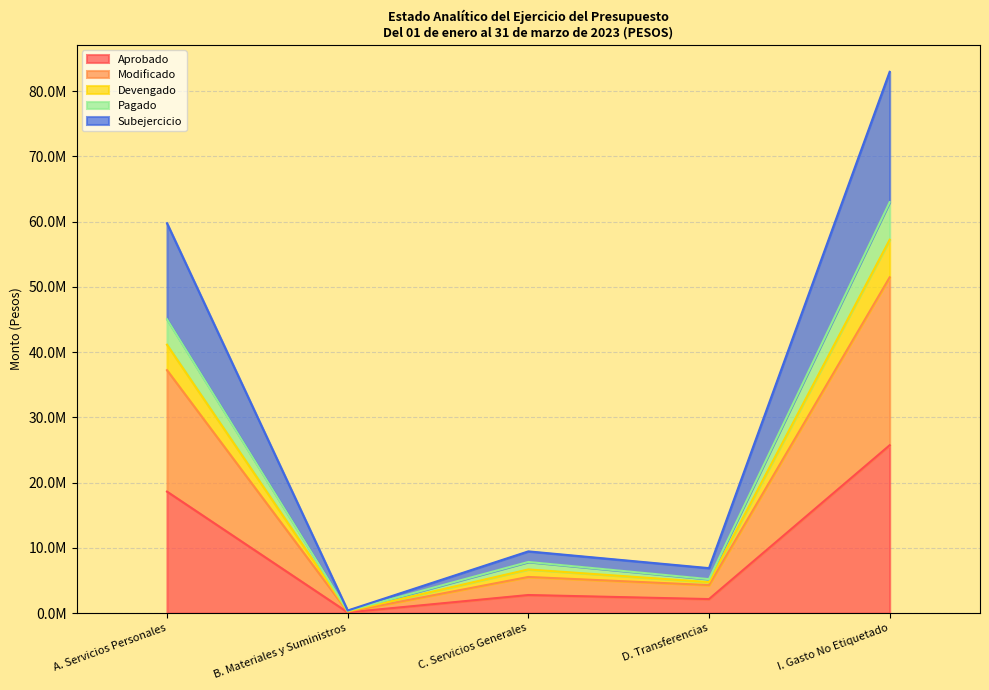

True or false: Modificado and Devengado cross at least once.

False